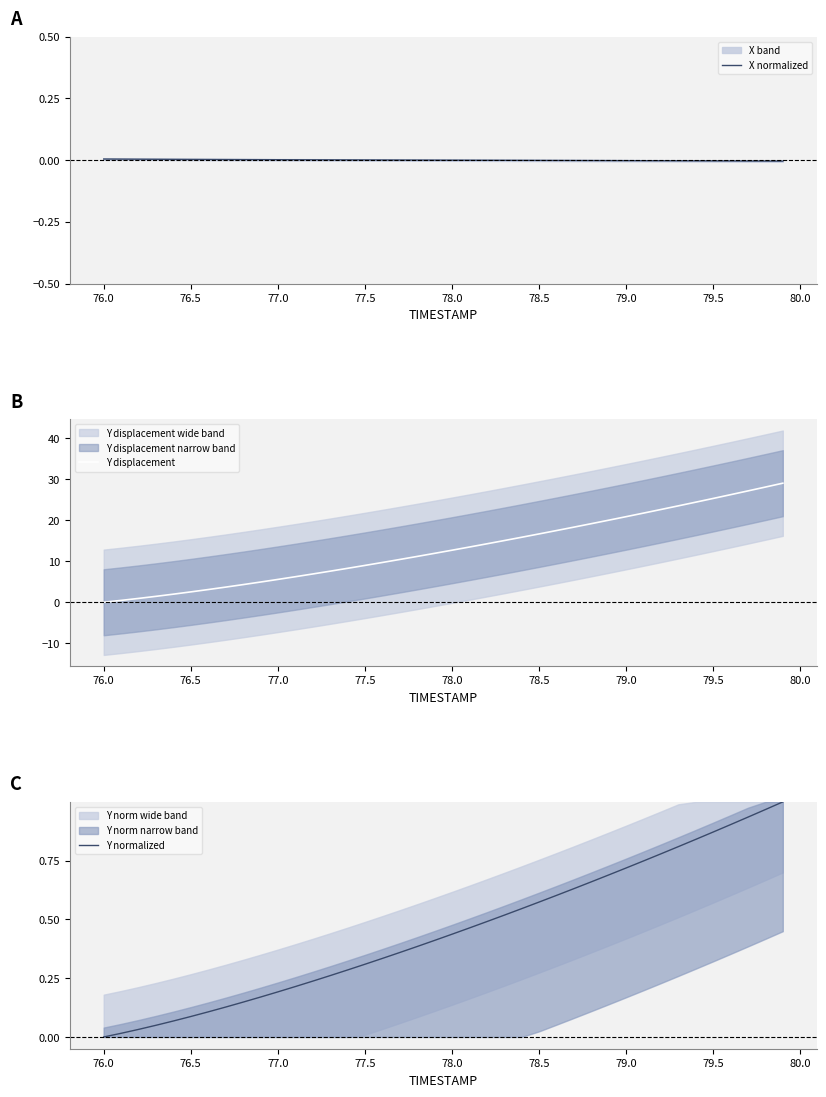

What is the difference between the maximum and minimum values in the Y normalized series?

1.0